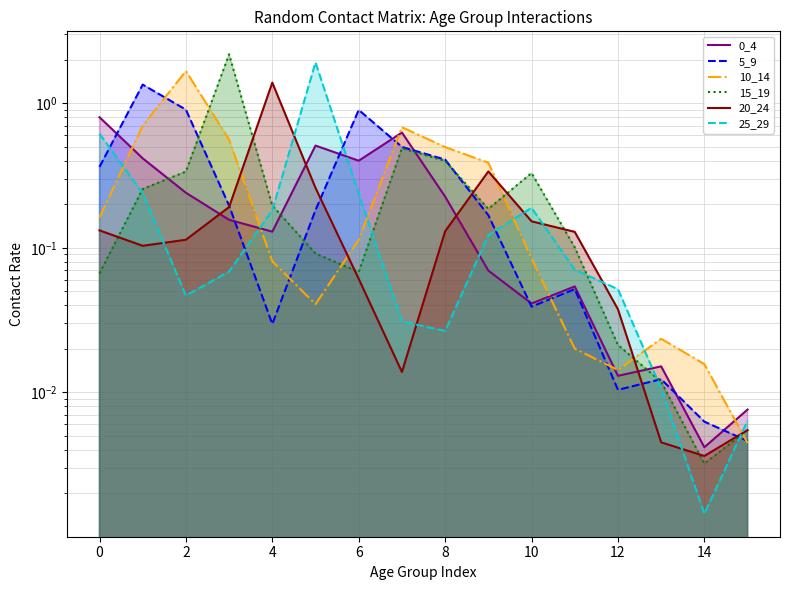

How many lines are shown in the chart?

6